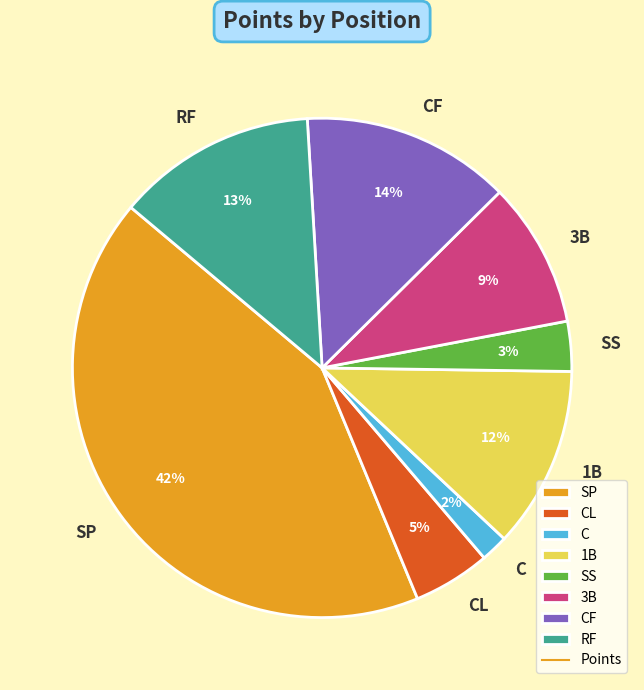

How many slices are in this pie chart?

8